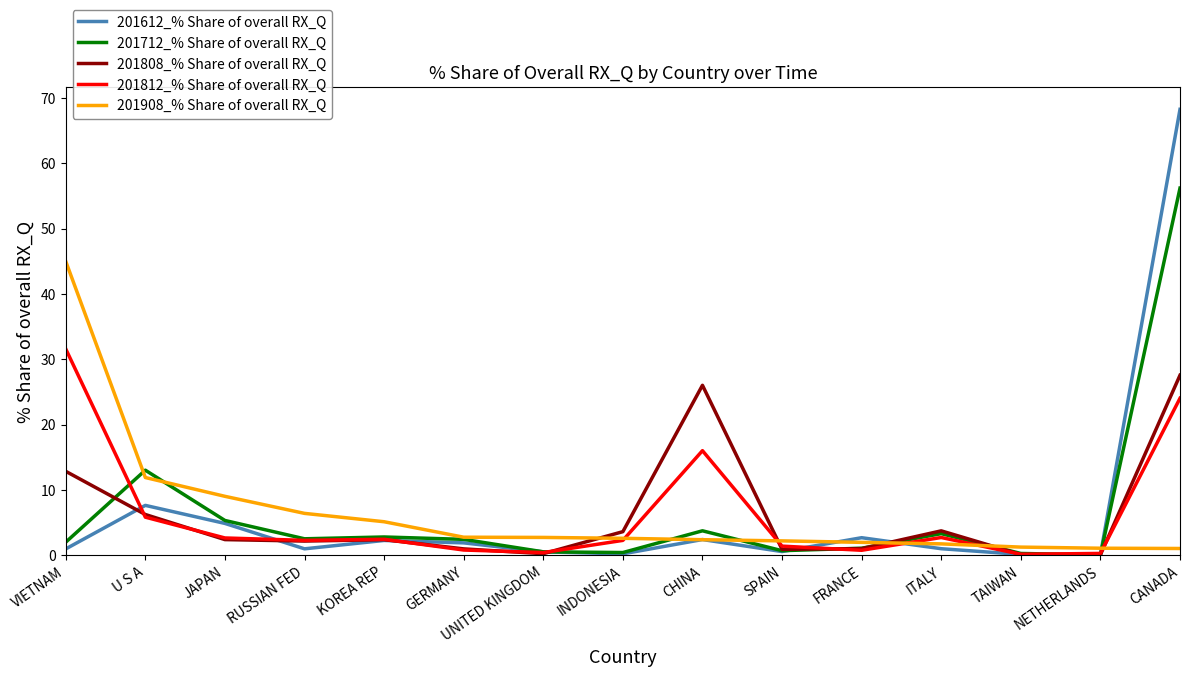

At which category is the sum across all series the highest?

CANADA